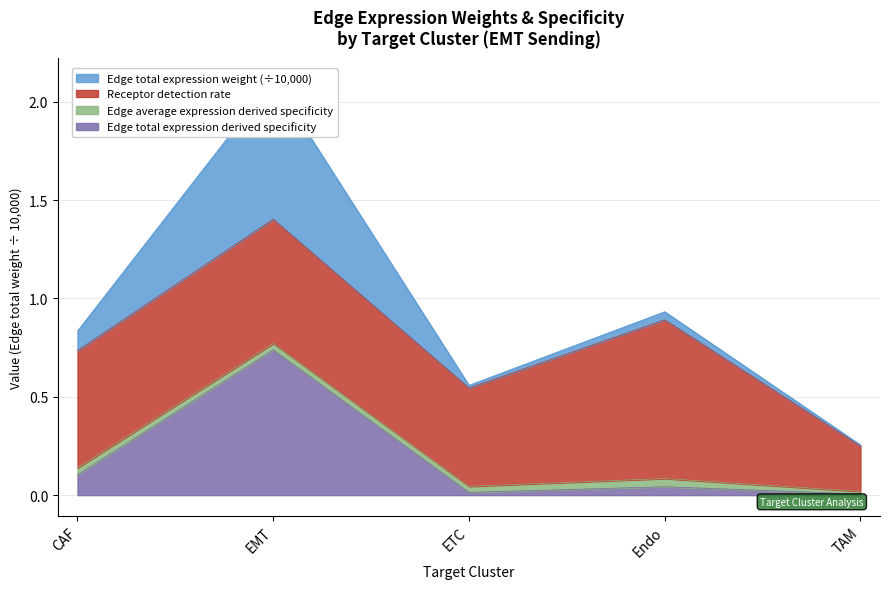

True or false: Edge total expression derived specificity and Edge total expression weight intersect in this chart.

False